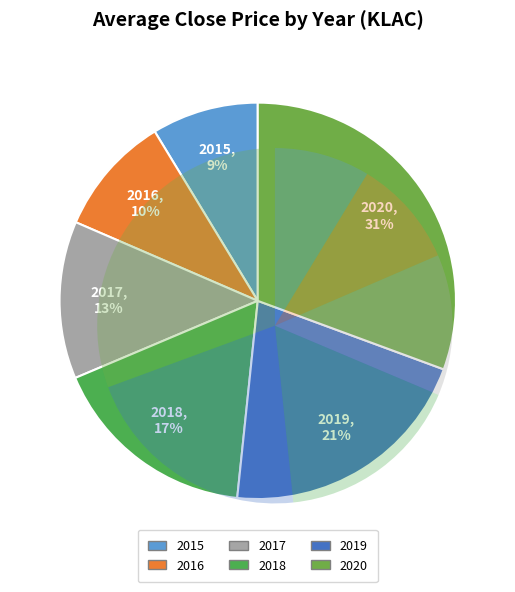

How many slices are in this pie chart?

6